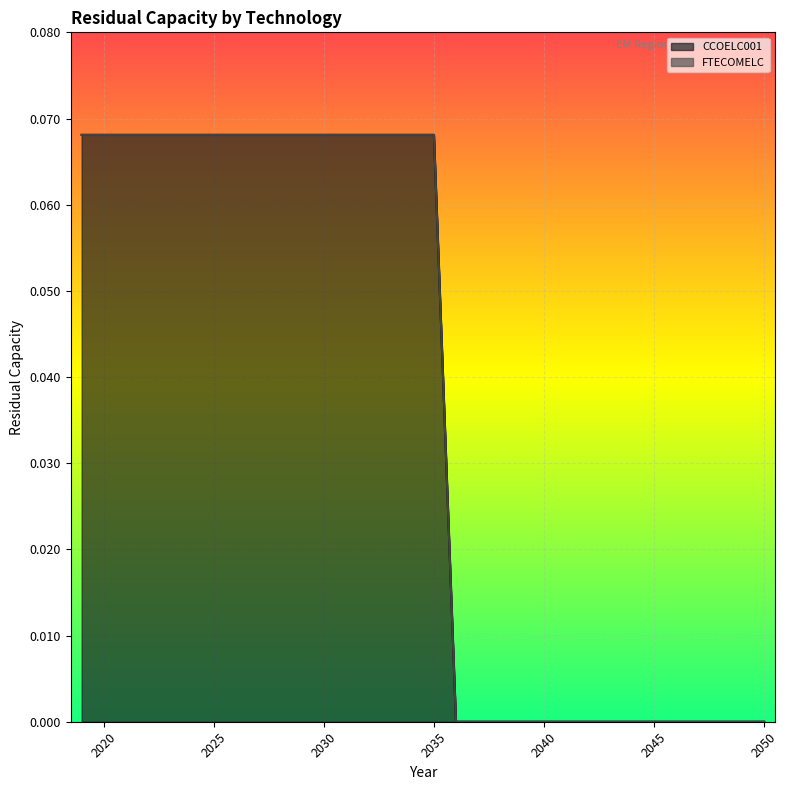

Does the chart display data point markers on the line(s)?

No